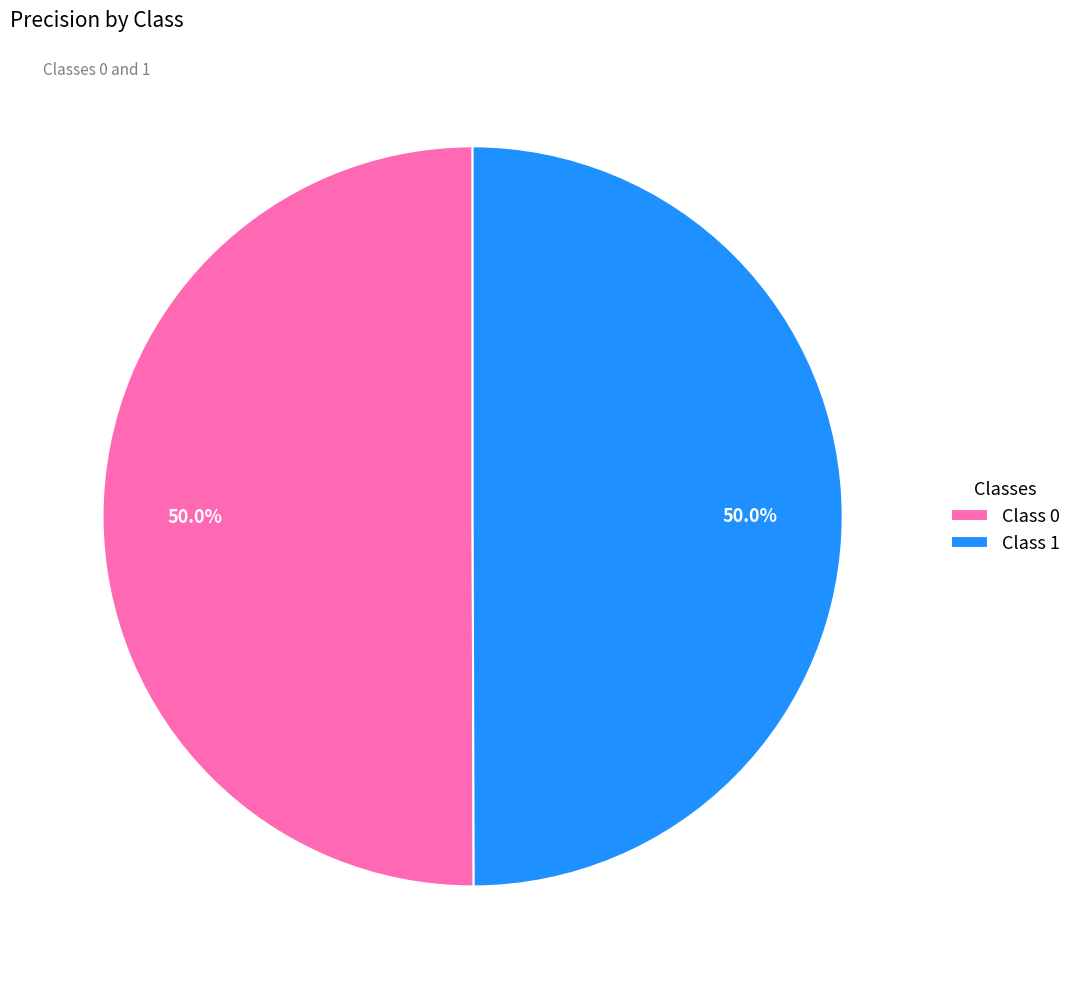

How many slices are in this pie chart?

2